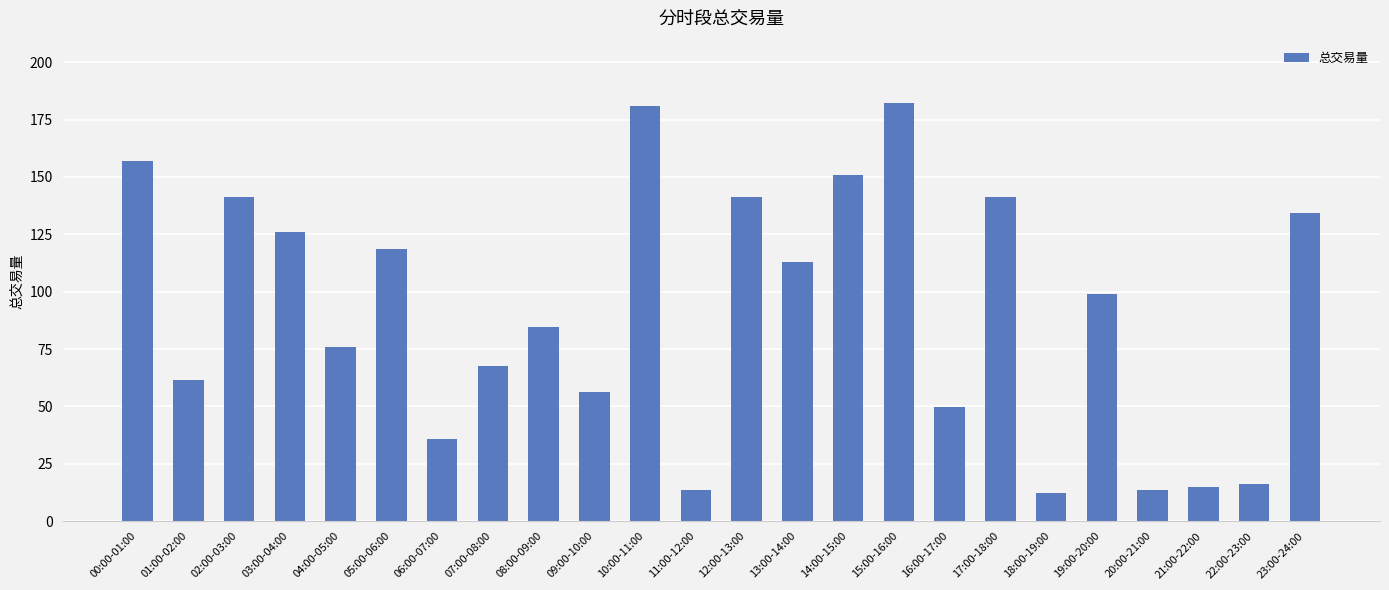

What is the greatest value displayed?

182.1